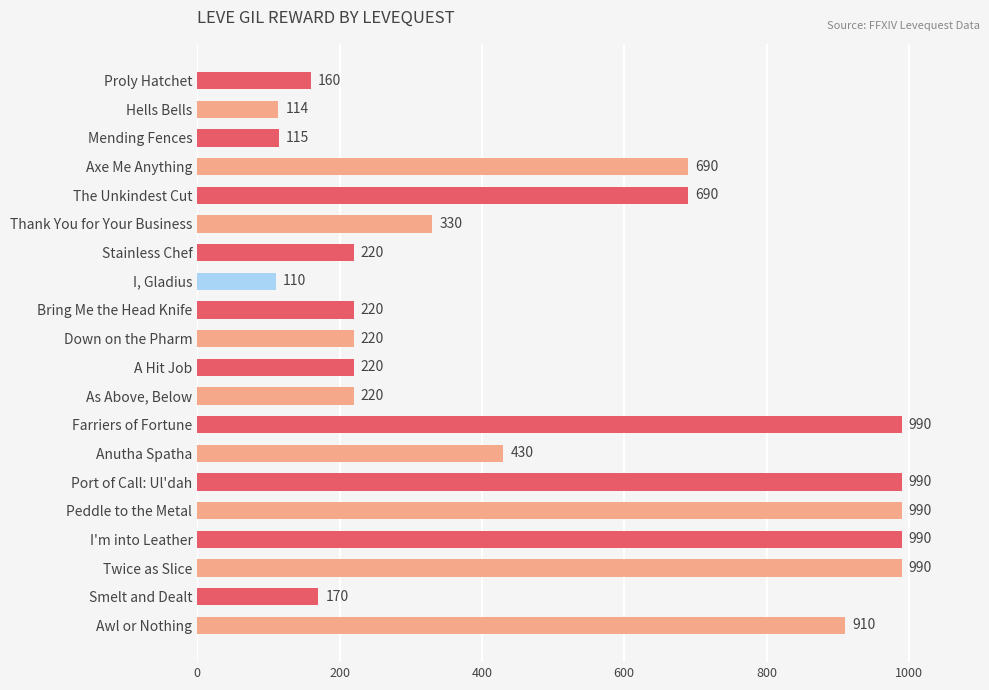

True or false: the data shows 170 at Smelt and Dealt.

True